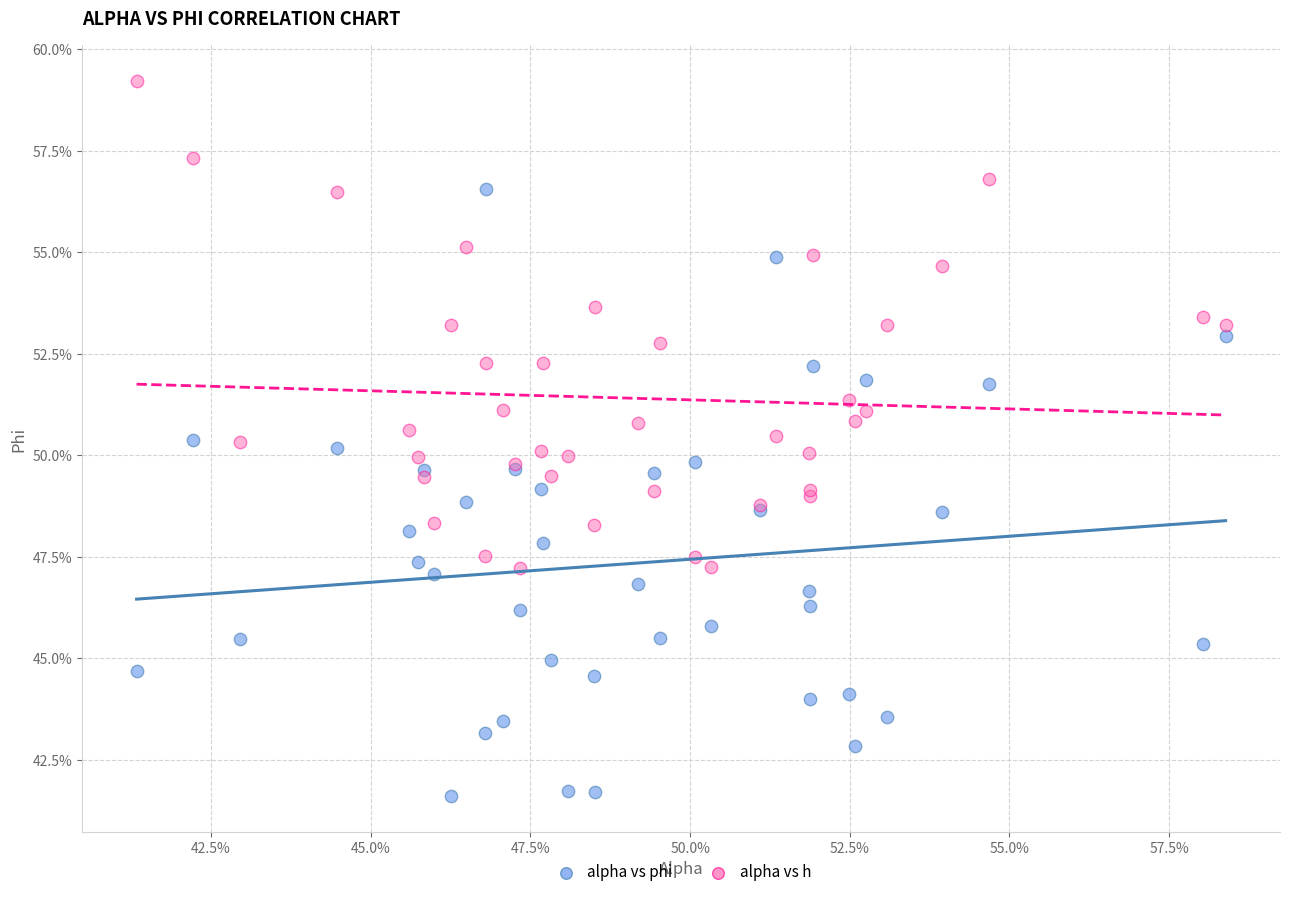

Which series has the widest spread of Y values?

alpha vs phi